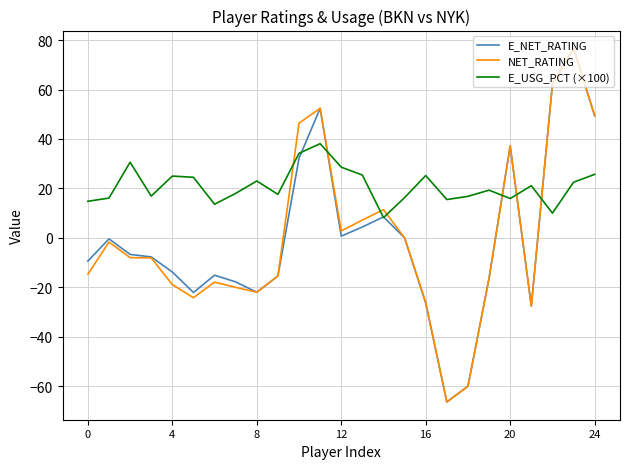

How many times do NET_RATING and E_USG_PCT (×100) cross each other?

7